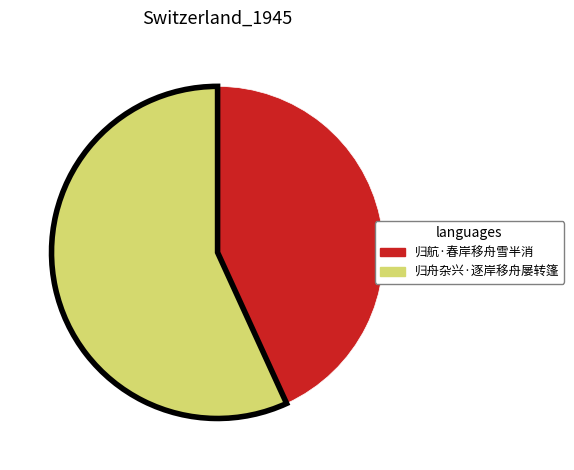

Which category has the smallest portion of the pie?

归航·春岸移舟雪半消